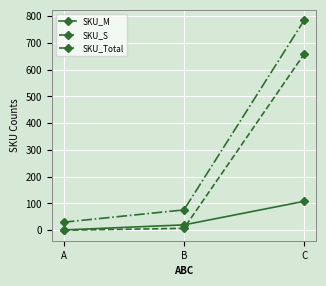

How many lines are shown in the chart?

3